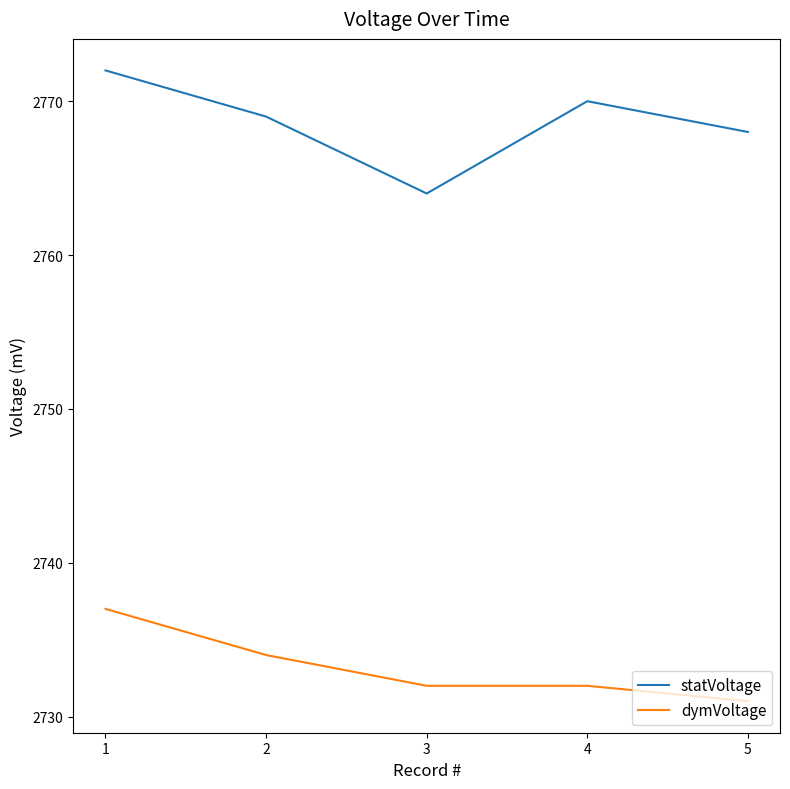

Where is the first local maximum for statVoltage?

4